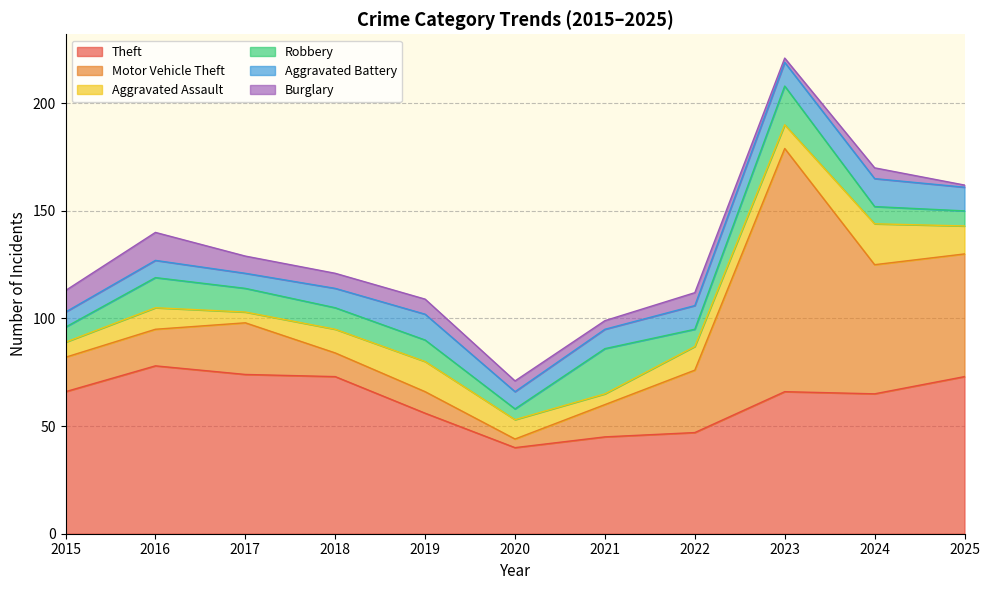

At 2015, list the series in order from largest to smallest.

Theft, Motor Vehicle Theft, Burglary, Aggravated Assault, Robbery, Aggravated Battery